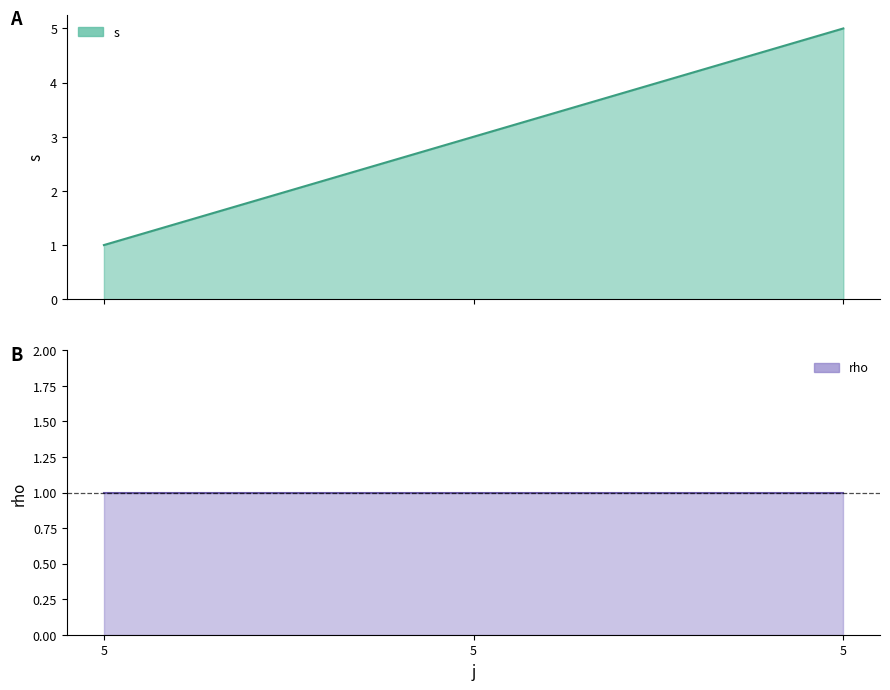

The value at 5 is 0. True or false?

False